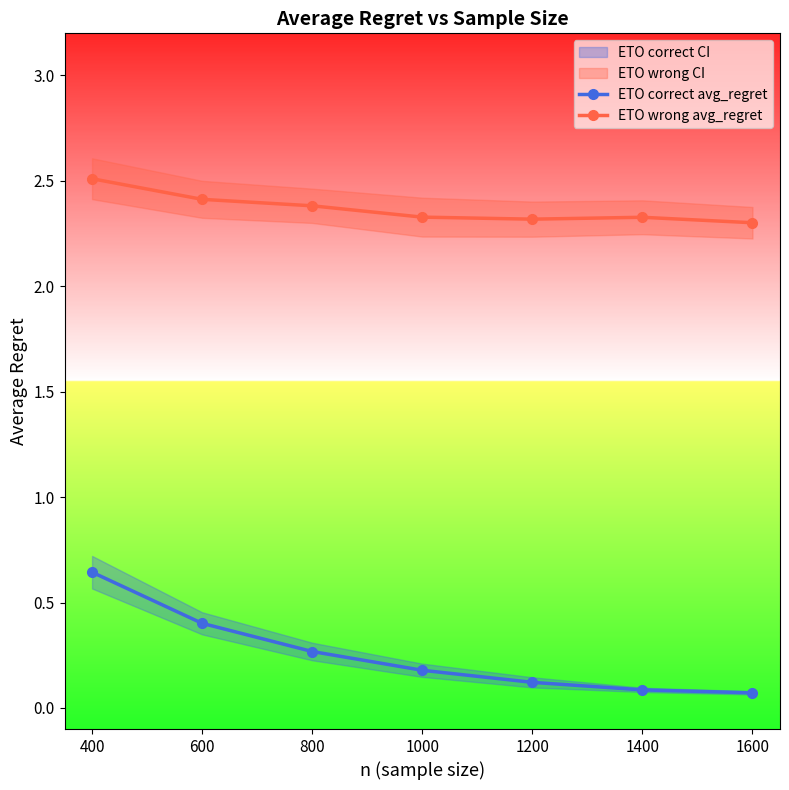

Is it true that ETO wrong avg_regret equals 2.3 at 1600?

True